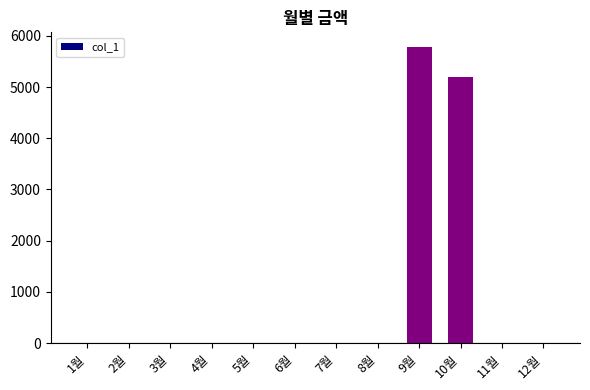

Reading right to left, transcribe all the data shown in this chart.

0	0	5190	5780	0	0	0	0	0	0	0	0